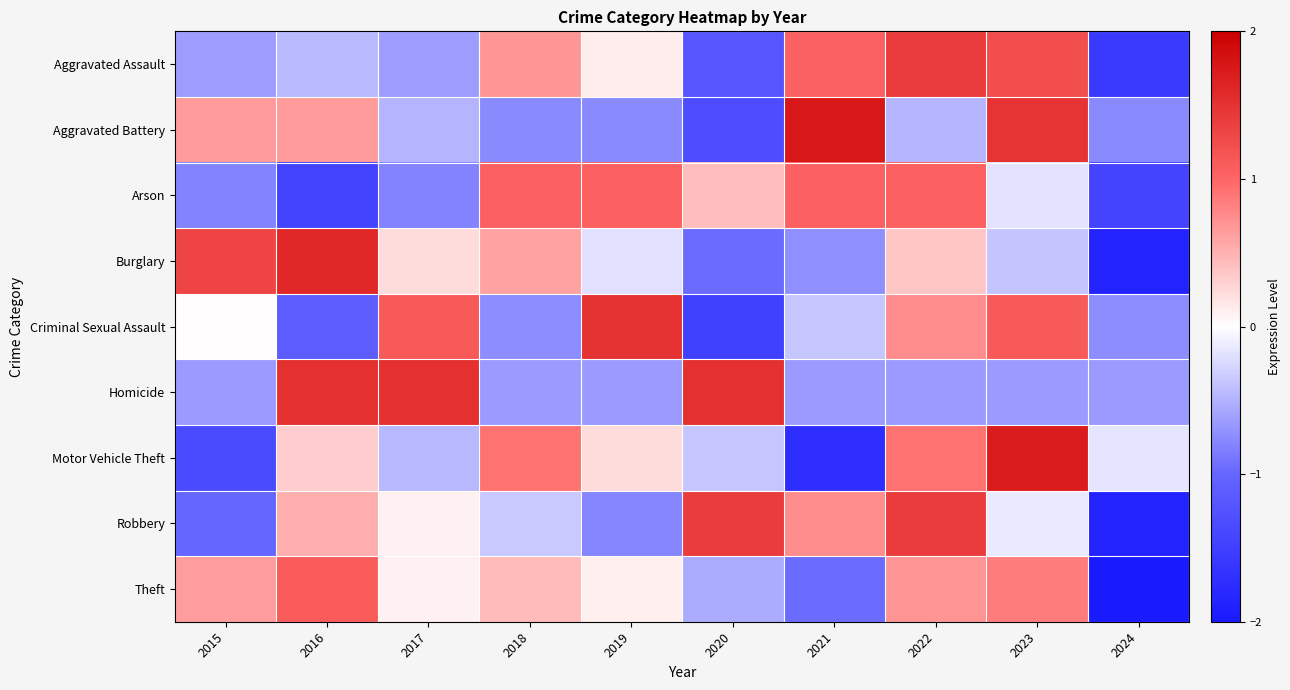

Which has a higher value, 2021 or 2015?

2021